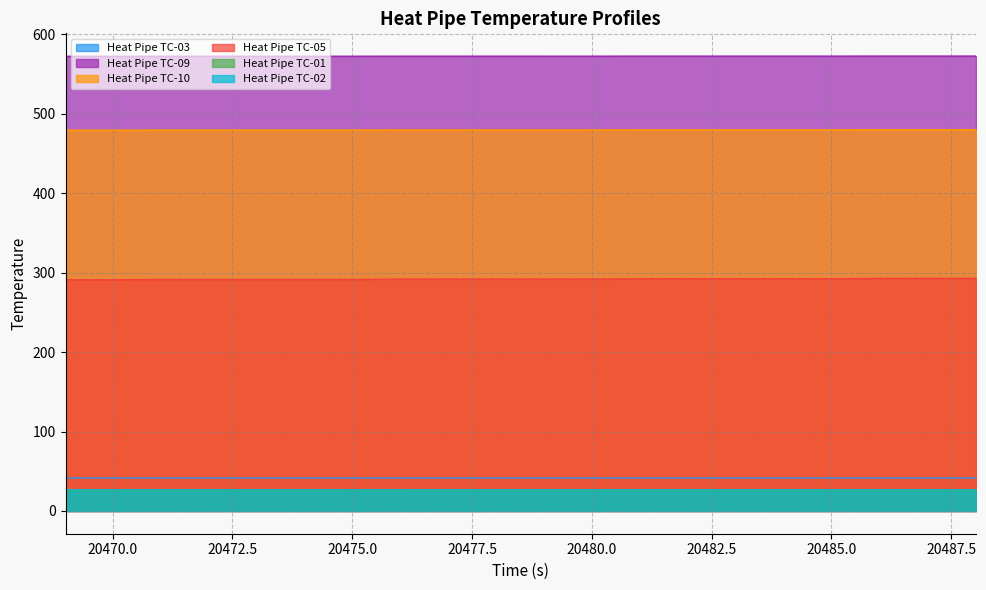

Which series has the largest range (max minus min)?

Heat Pipe TC-05